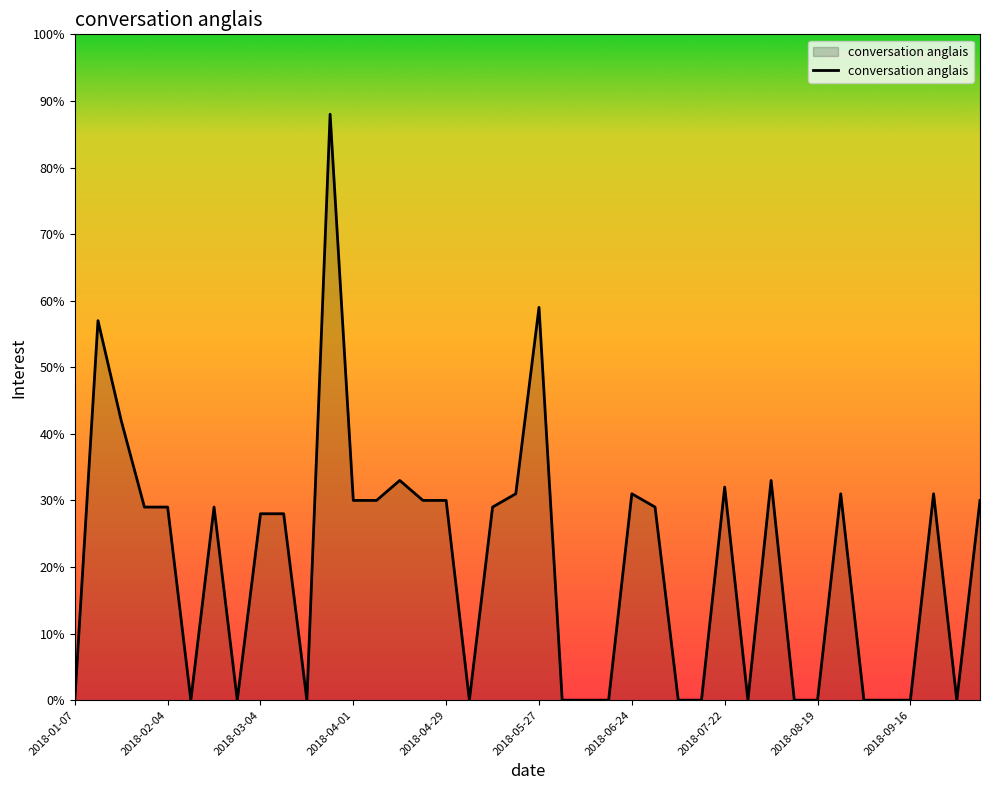

What is the maximum value shown in the chart?

88